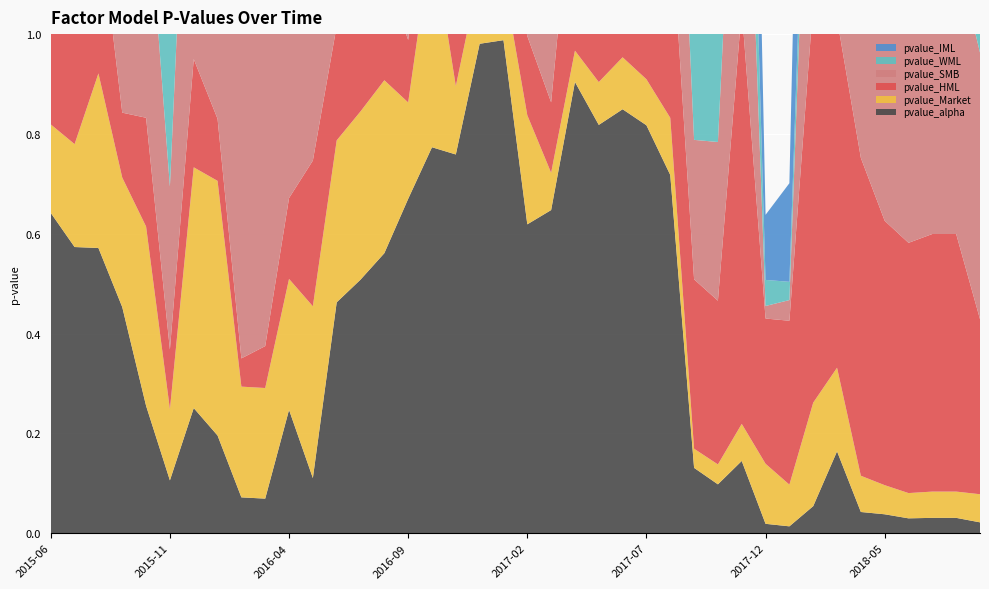

Reading right to left, transcribe all the data shown in this chart.

pvalue_alpha: 0.0	0.0	0.0	0.0	0.0	0.0	0.2	0.1	0.0	0.0	0.1	0.1	0.1	0.7	0.8	0.8	0.8	0.9	0.6	0.6	1.0	1.0	0.8	0.8	0.7	0.6	0.5	0.5	0.1	0.2	0.1	0.1	0.2	0.3	0.1	0.3	0.5	0.6	0.6	0.6
pvalue_Market: 0.1	0.1	0.1	0.1	0.1	0.1	0.2	0.2	0.1	0.1	0.1	0.0	0.0	0.1	0.1	0.1	0.1	0.1	0.1	0.2	0.1	0.1	0.1	0.4	0.2	0.3	0.3	0.3	0.3	0.3	0.2	0.2	0.5	0.5	0.1	0.4	0.3	0.3	0.2	0.2
pvalue_HML: 0.4	0.5	0.5	0.5	0.5	0.6	0.7	0.8	0.3	0.3	0.8	0.3	0.3	0.4	0.4	0.4	0.5	0.4	0.1	0.2	0.1	0.2	0.1	0.2	0.1	0.2	0.2	0.2	0.3	0.2	0.1	0.1	0.1	0.2	0.1	0.2	0.1	0.3	0.3	0.2
pvalue_SMB: 0.5	0.6	0.6	0.5	0.5	0.5	0.2	0.7	0.0	0.0	0.7	0.3	0.3	0.6	0.9	0.9	0.9	1.0	0.6	0.5	0.9	0.8	0.8	0.9	0.6	0.8	0.9	0.9	0.8	0.7	0.7	0.7	0.9	0.8	0.3	0.5	0.4	0.6	0.5	0.6
pvalue_WML: 0.6	0.9	0.9	0.8	0.8	0.4	0.1	0.1	0.0	0.1	0.4	0.3	0.4	1.0	0.5	0.5	0.6	0.5	0.5	0.8	0.7	0.7	0.7	0.6	0.5	0.6	0.7	0.7	0.9	1.0	0.7	0.8	1.0	0.7	0.9	0.7	0.4	0.5	0.5	0.8
pvalue_IML: 0.4	0.5	0.5	0.4	0.4	0.5	0.4	0.9	0.2	0.1	0.8	0.5	0.5	0.6	0.9	0.8	0.7	0.9	0.6	0.7	0.6	0.6	0.7	0.8	0.5	0.6	0.8	0.8	0.8	0.5	0.6	0.6	0.7	0.6	0.2	0.3	0.3	0.4	0.3	0.2